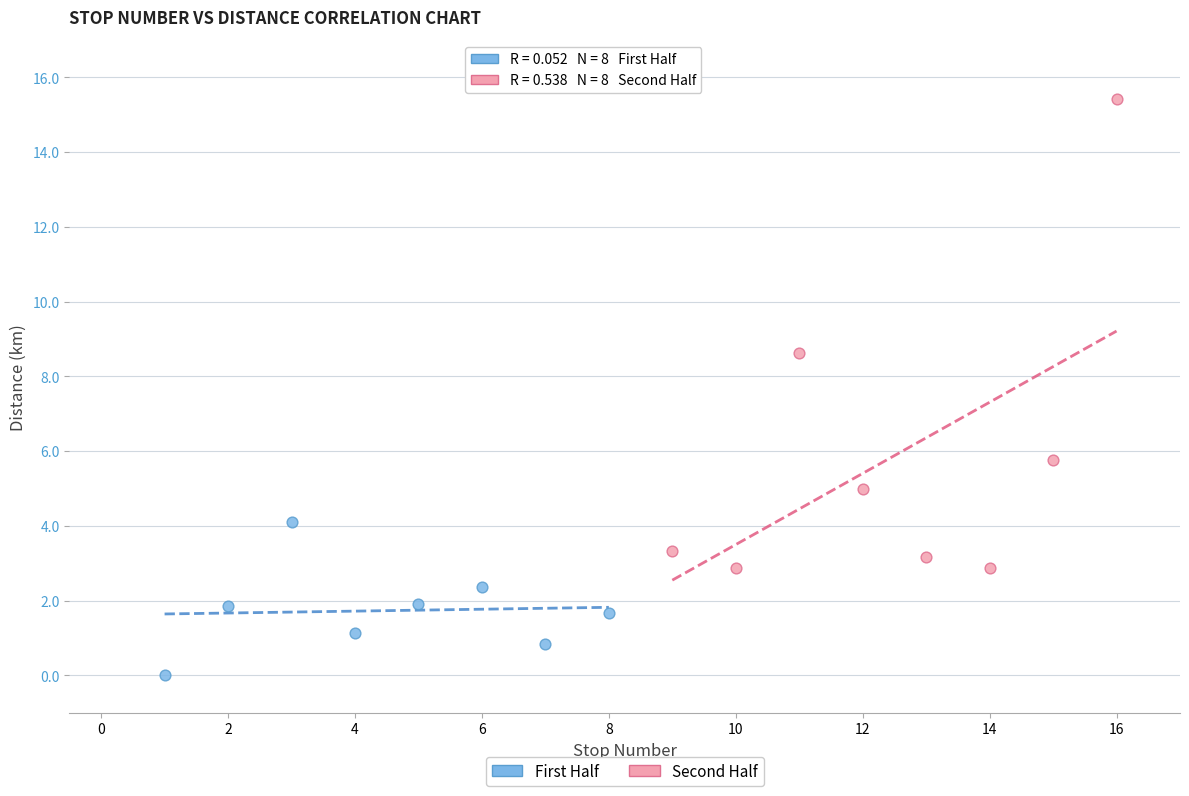

Which series has the widest spread of Y values?

Second Half